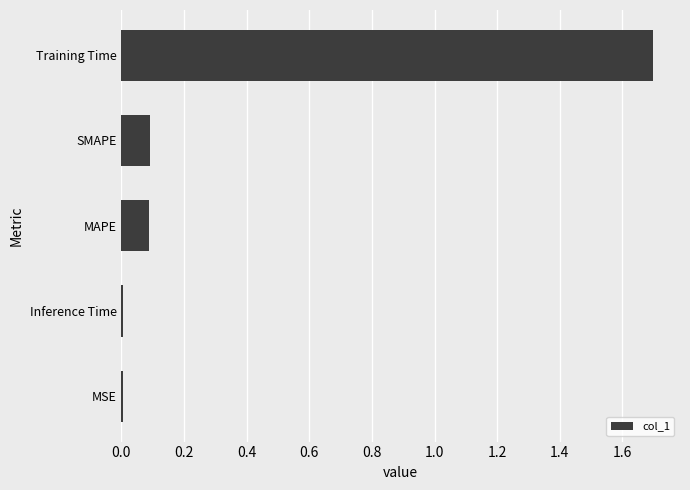

Which has a higher value, SMAPE or Inference Time?

SMAPE